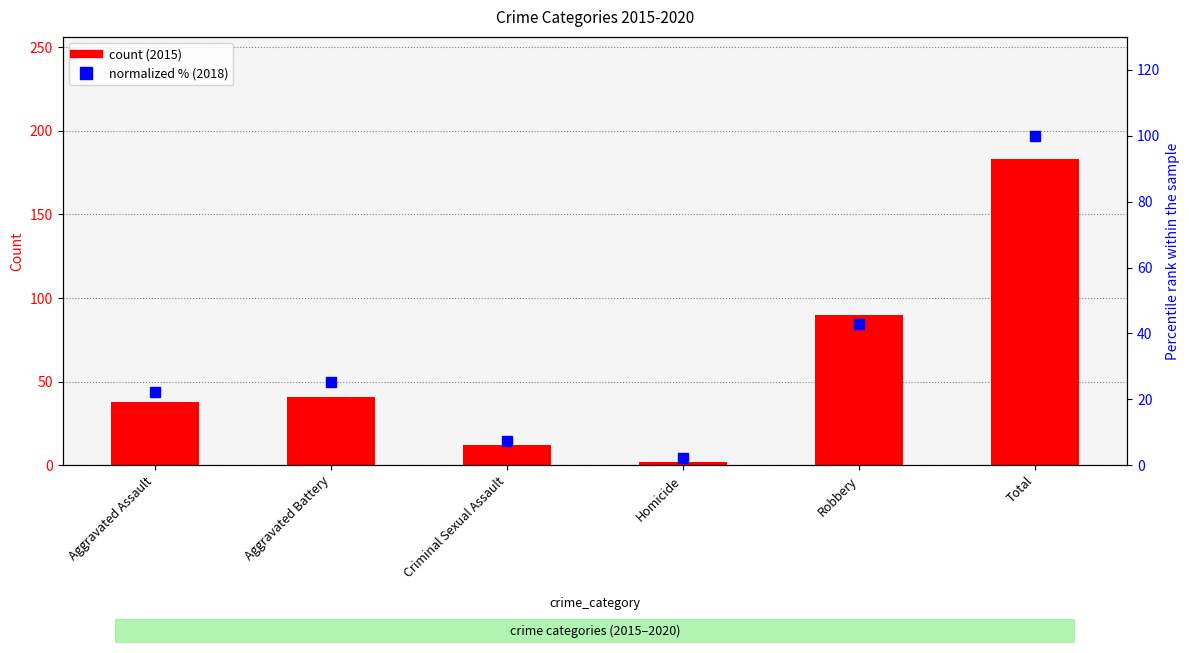

What is the change in value from Aggravated Assault to Aggravated Battery?

+3.0